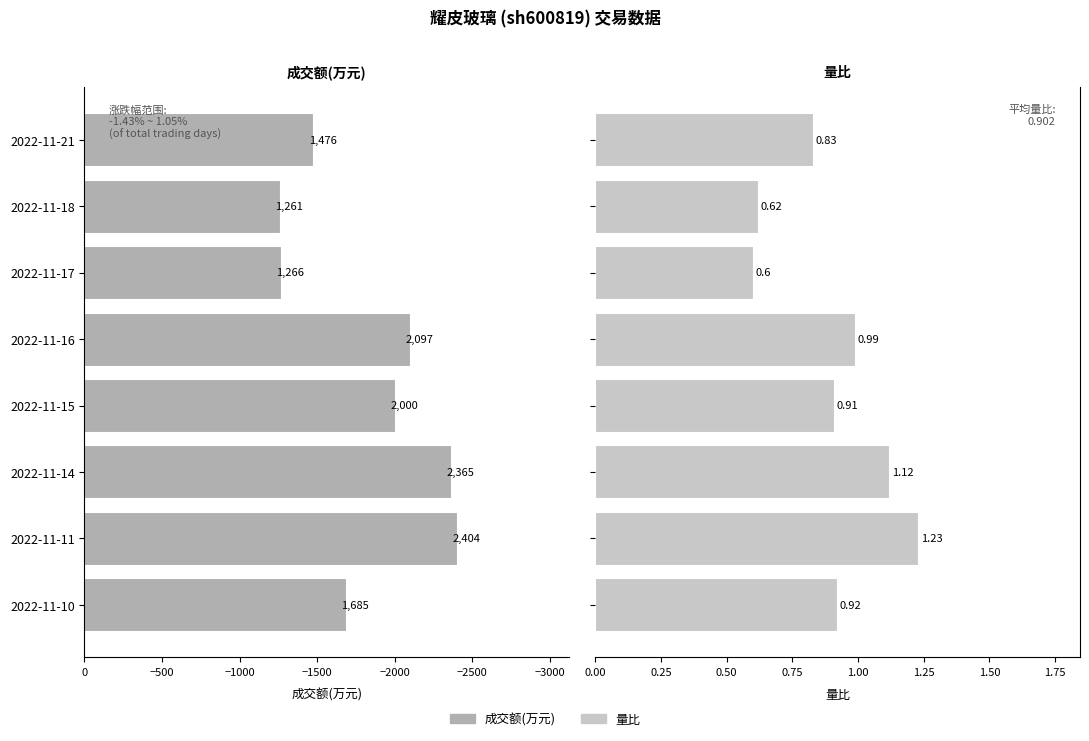

How many bars are there in each group?

2